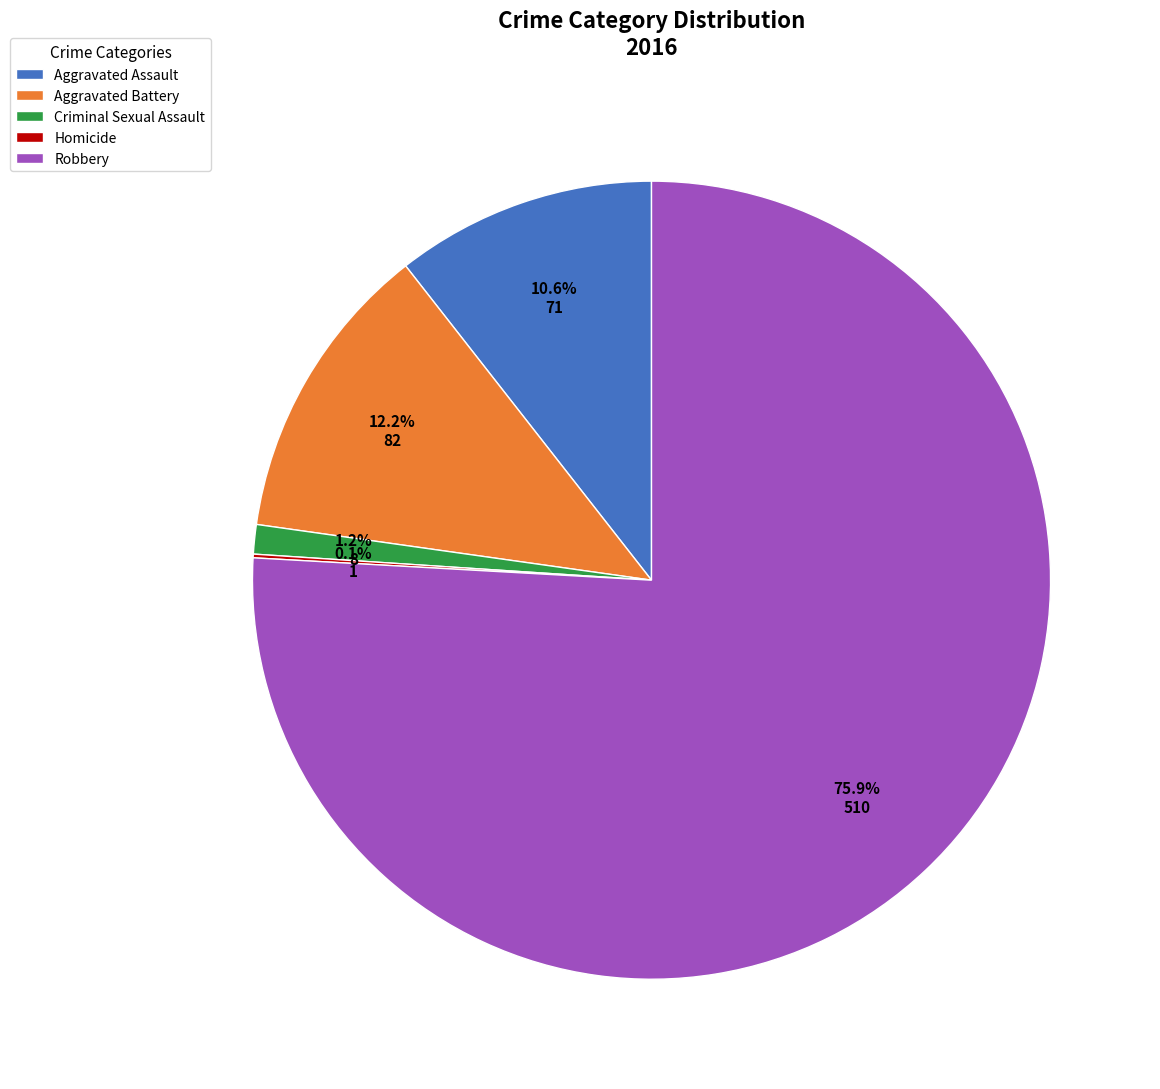

Which slice represents more than half of the pie?

Robbery